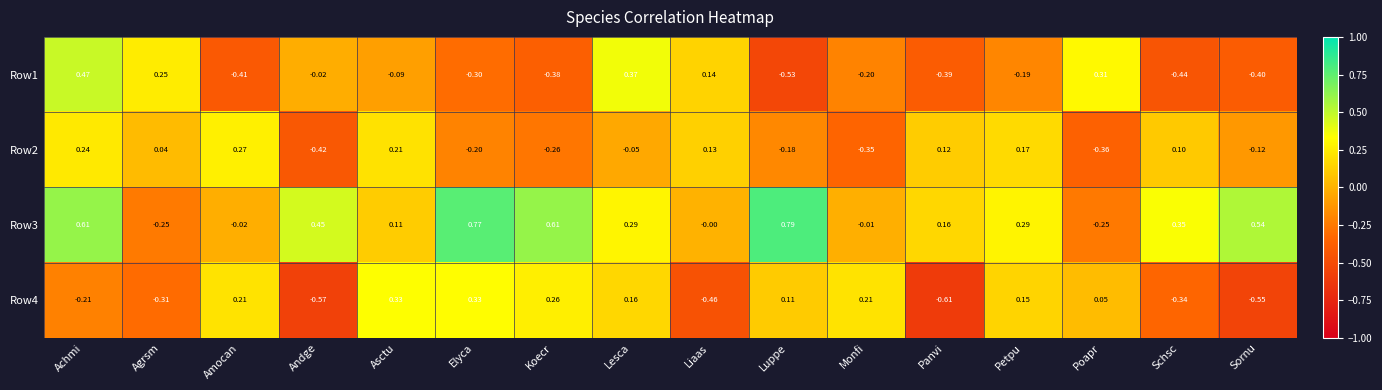

List the labels in order of Row1 value, smallest first.

Luppe, Schsc, Amocan, Sornu, Panvi, Koecr, Elyca, Monfi, Petpu, Asctu, Andge, Liaas, Agrsm, Poapr, Lesca, Achmi